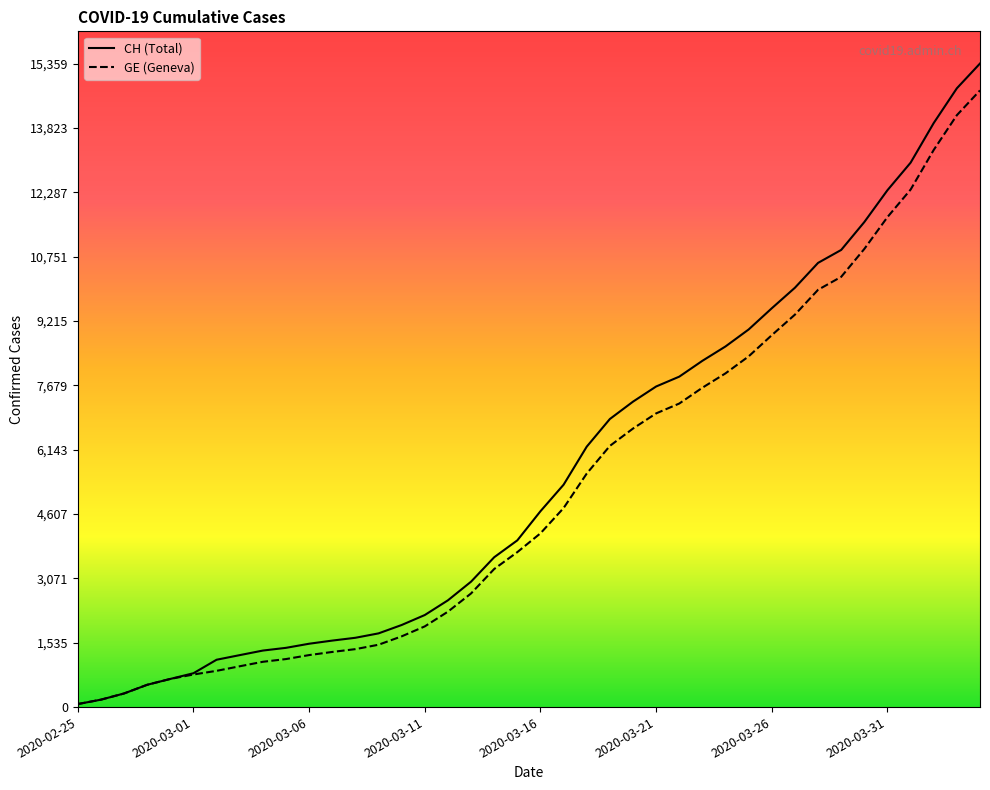

List the series in order of their peak value, lowest first.

GE, CH